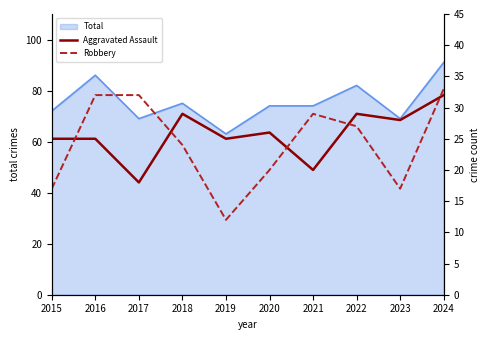

Which series ends up on top after the final intersection of Robbery and Aggravated Assault?

Robbery